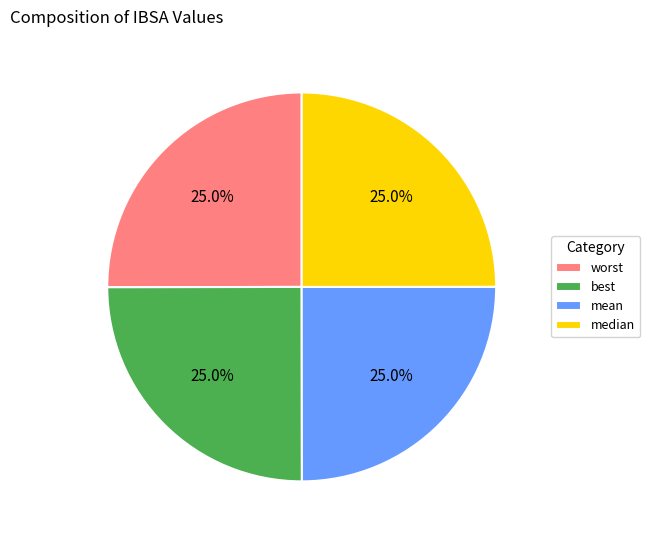

Does any single category account for the majority?

No